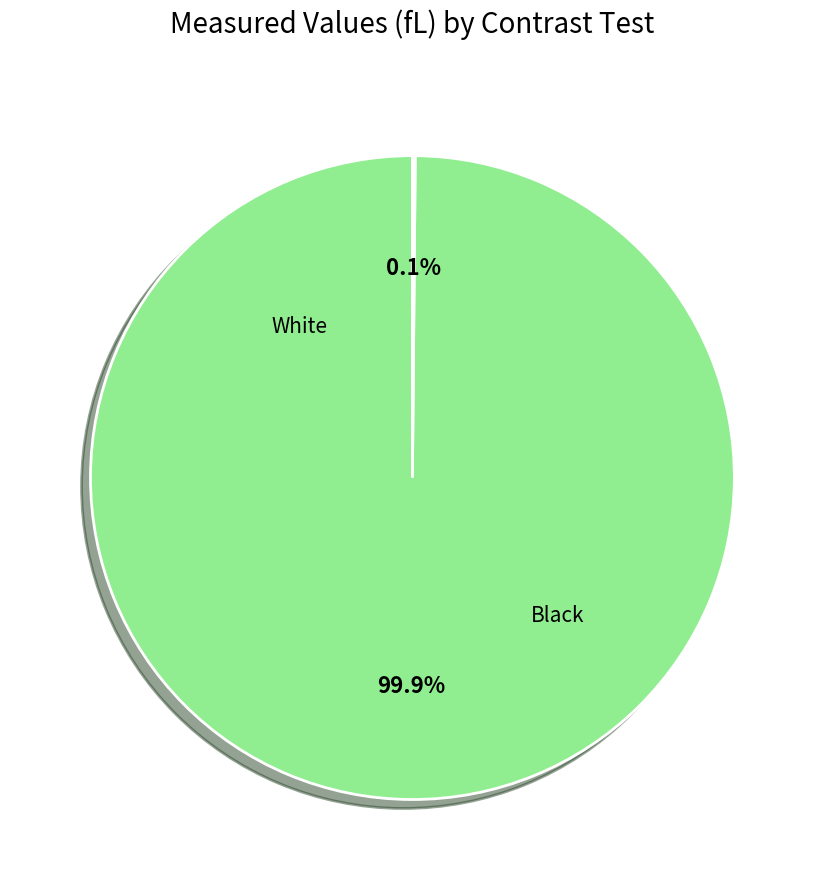

Is there any slice that represents more than half of the pie?

Yes